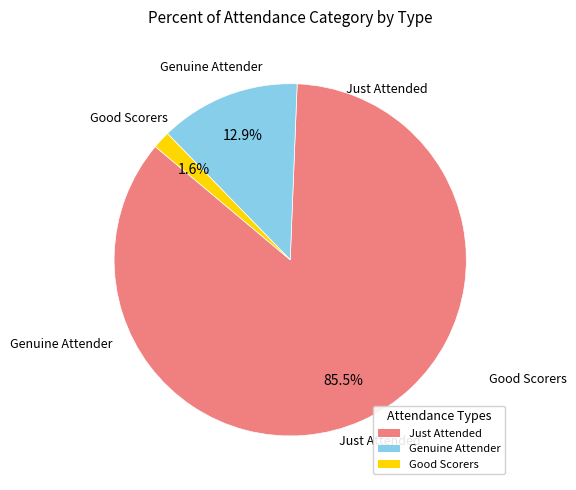

What percentage do Just Attended and Good Scorers together represent?

87.1%